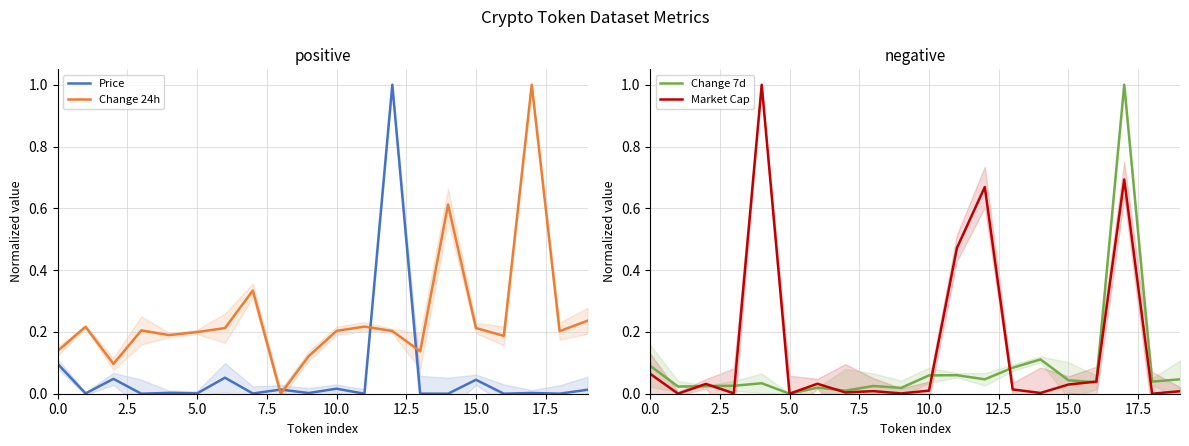

True or false: Price and Change 24h intersect in this chart.

True